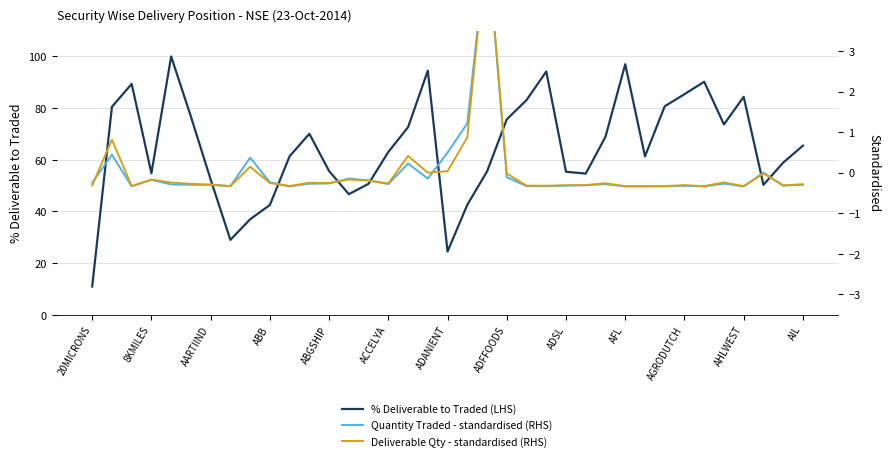

The value of % Deliverable to Traded (LHS) at ADANIENT is 24.5. True or false?

True